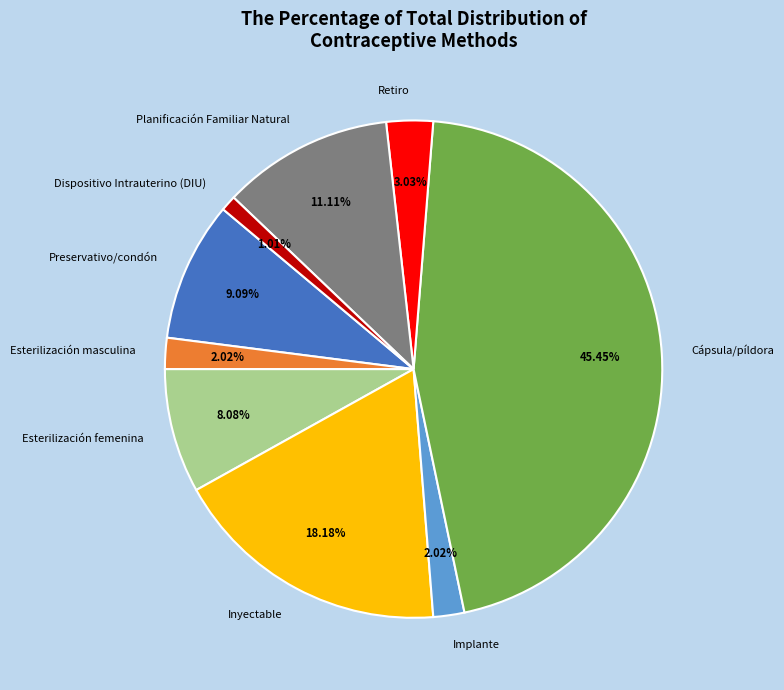

Between Preservativo/condón and Dispositivo Intrauterino (DIU), which is larger?

Preservativo/condón